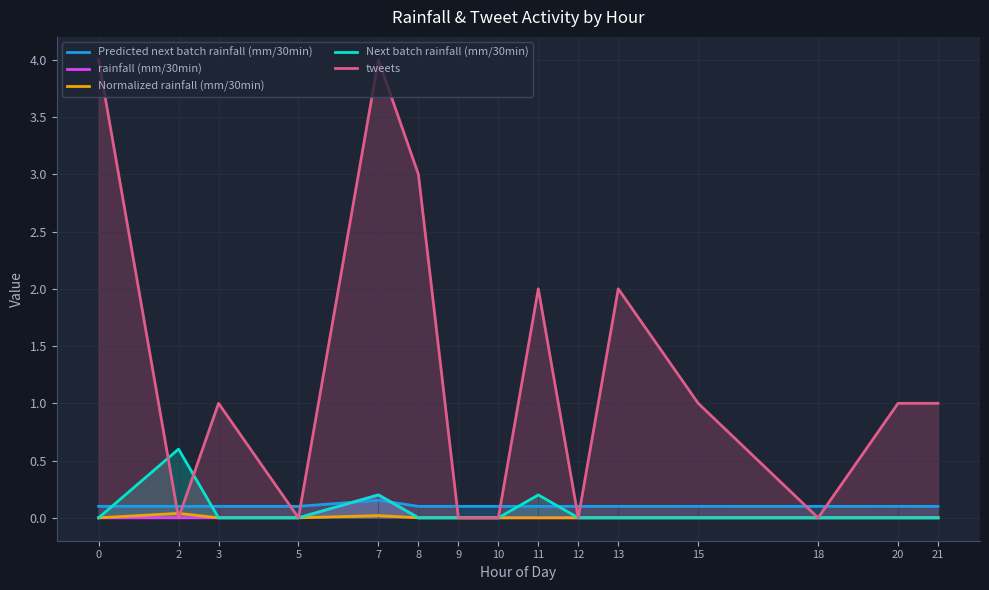

The value of Predicted next batch rainfall (mm/30min) at 0 is 0.1. True or false?

True